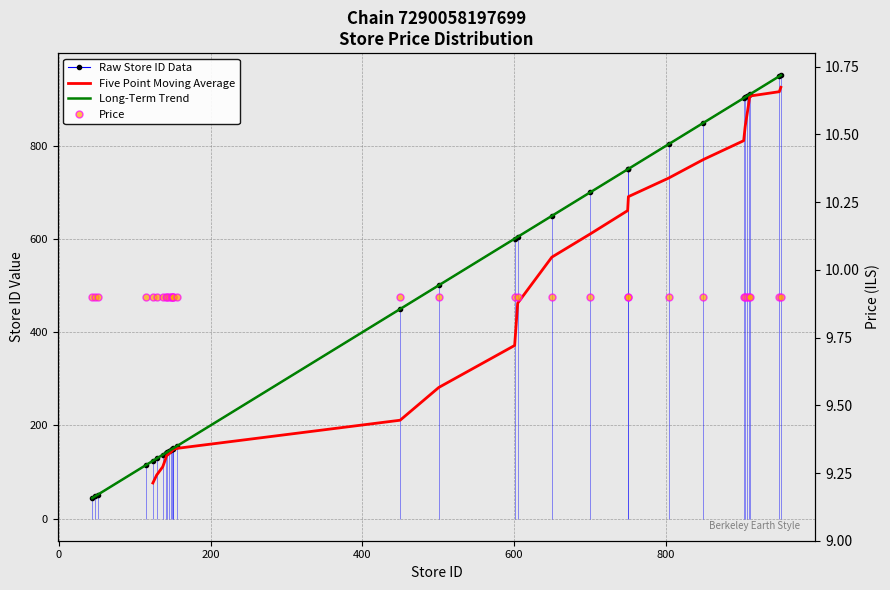

Reading left to right, list all the values displayed in this chart.

44=44	48=48	51=51	115=115	124=124	129=129	137=137	141=141	142=142	145=145	148=148	149=149	150=150	151=151	156=156	450=450	501=501	601=601	605=605	650=650	701=701	750=750	751=751	804=804	850=850	903=903	905=905	908=908	910=910	911=911	950=950	952=952